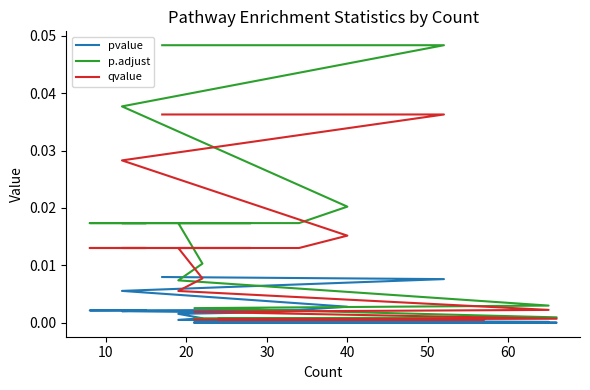

List the series in order of their overall mean, lowest first.

pvalue, qvalue, p.adjust